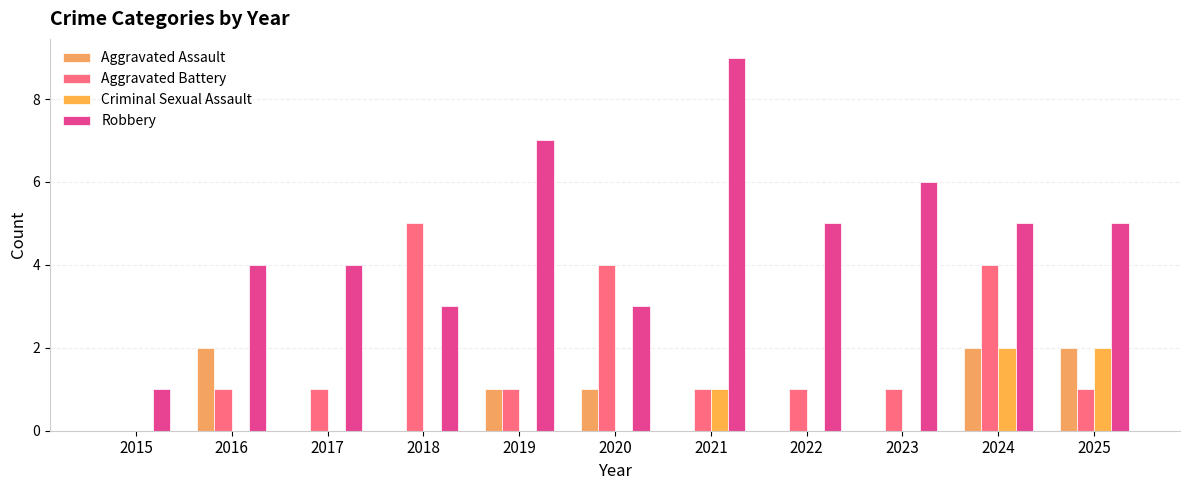

How many groups of bars are there?

11